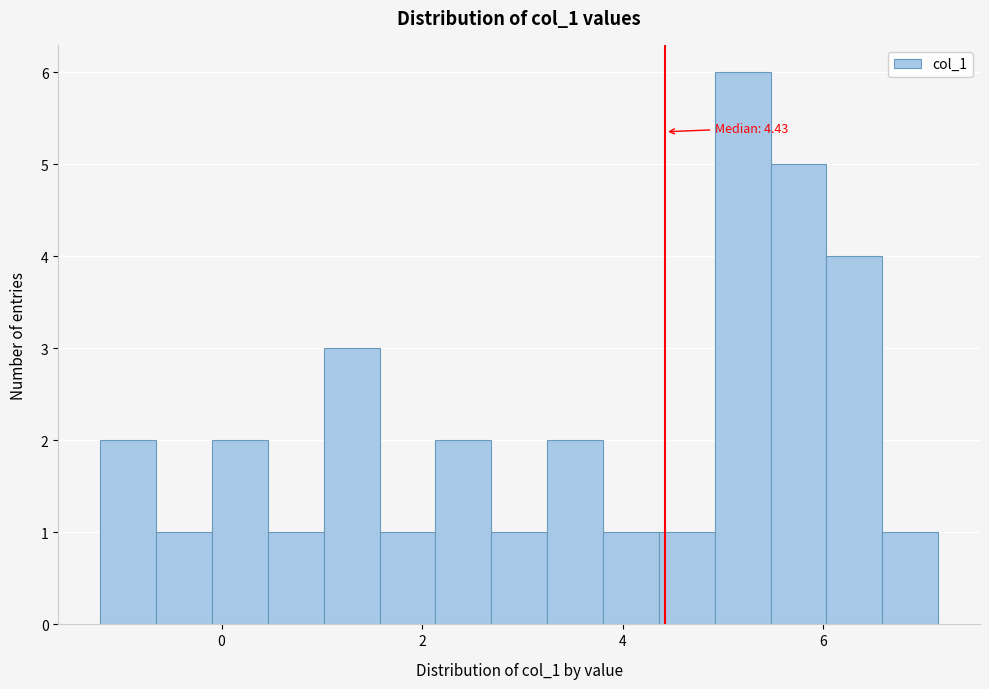

Around what value on the x-axis is the tallest bar? Give the approximate position of its centre, as read against the axis.

5.2